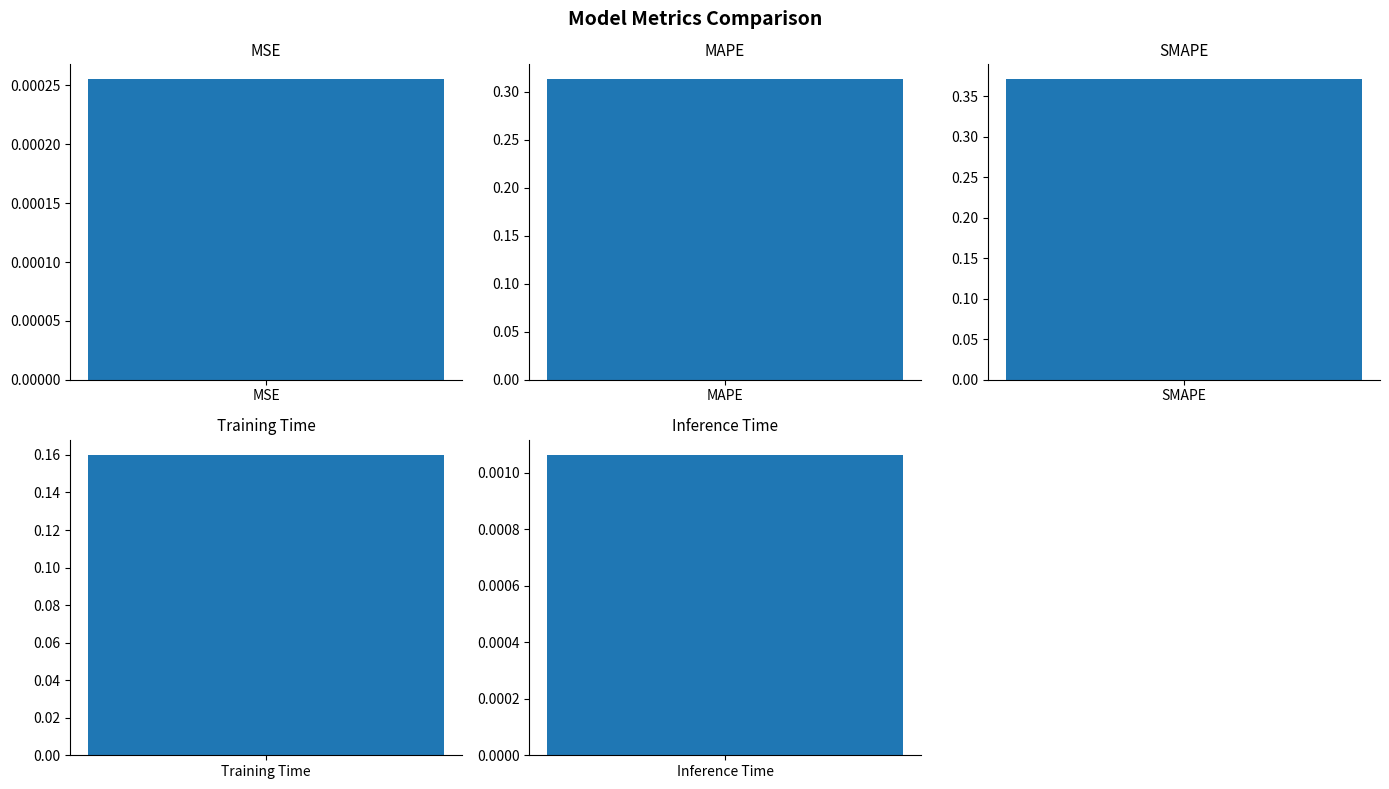

Reading left to right, transcribe all the data shown in this chart.

0.0	0.3	0.4	0.2	0.0